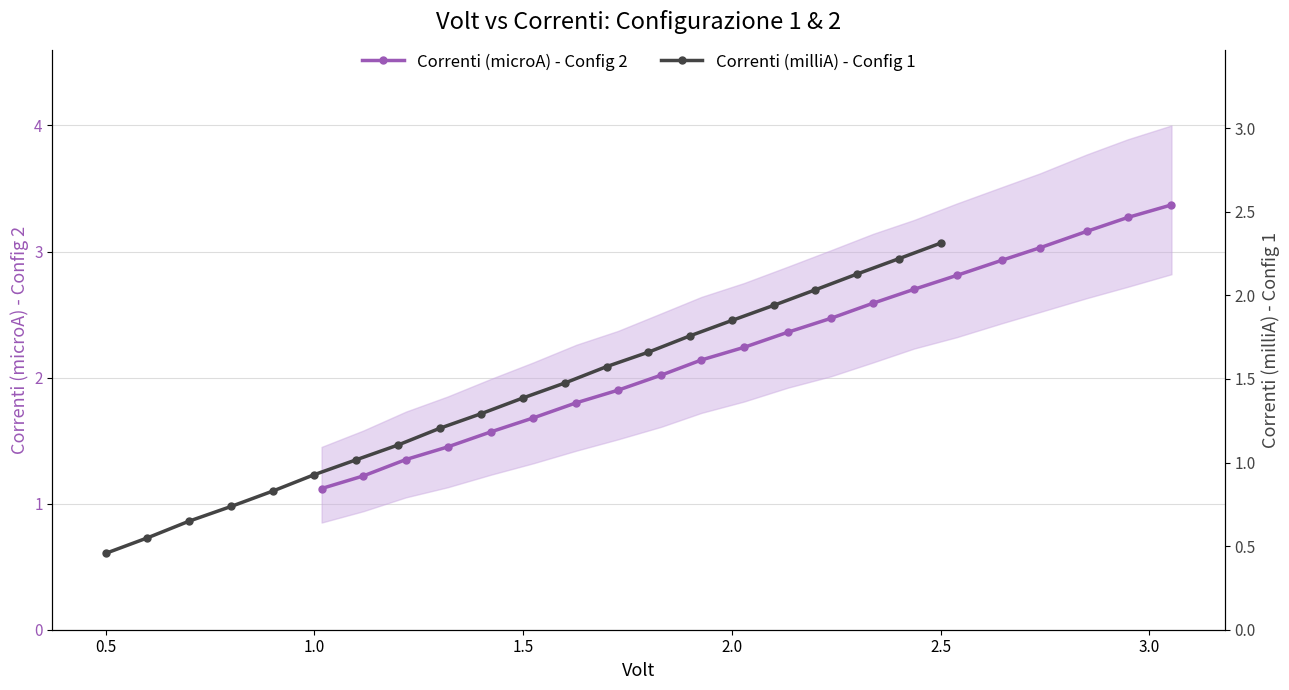

Reading left to right, what are all the values shown in this chart?

Correnti (microA) - Config 2: 1.1	1.2	1.4	1.4	1.6	1.7	1.8	1.9	2.0	2.1	2.2	2.4	2.5	2.6	2.7	2.8	2.9	3.0	3.2	3.3	3.4
Correnti (milliA) - Config 1: 0.5	0.5	0.6	0.7	0.8	0.9	1.0	1.1	1.2	1.3	1.4	1.5	1.6	1.7	1.8	1.9	1.9	2.0	2.1	2.2	2.3